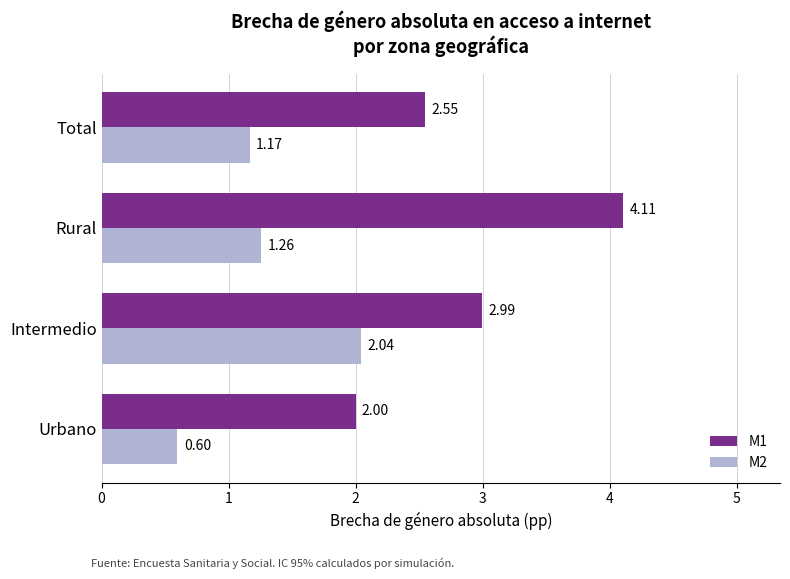

Which category has the highest value in the M2 series?

Intermedio